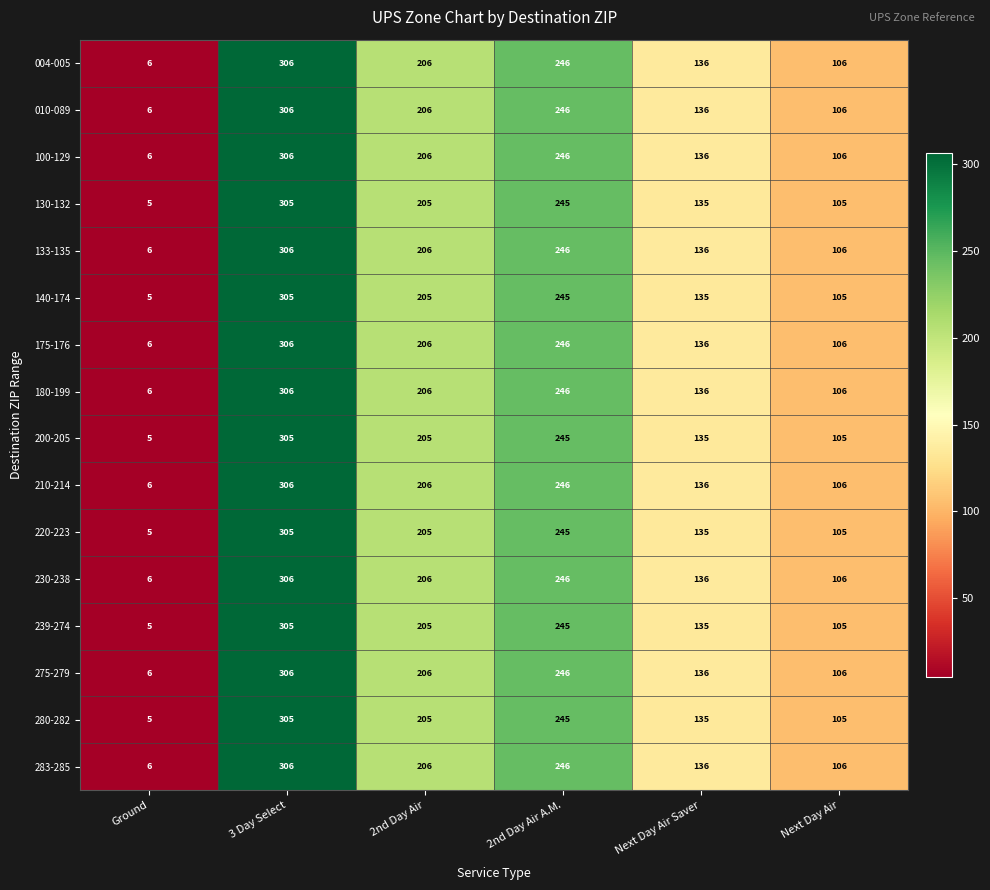

The 280-282 series shows 138 at 2nd Day Air. True or false?

False